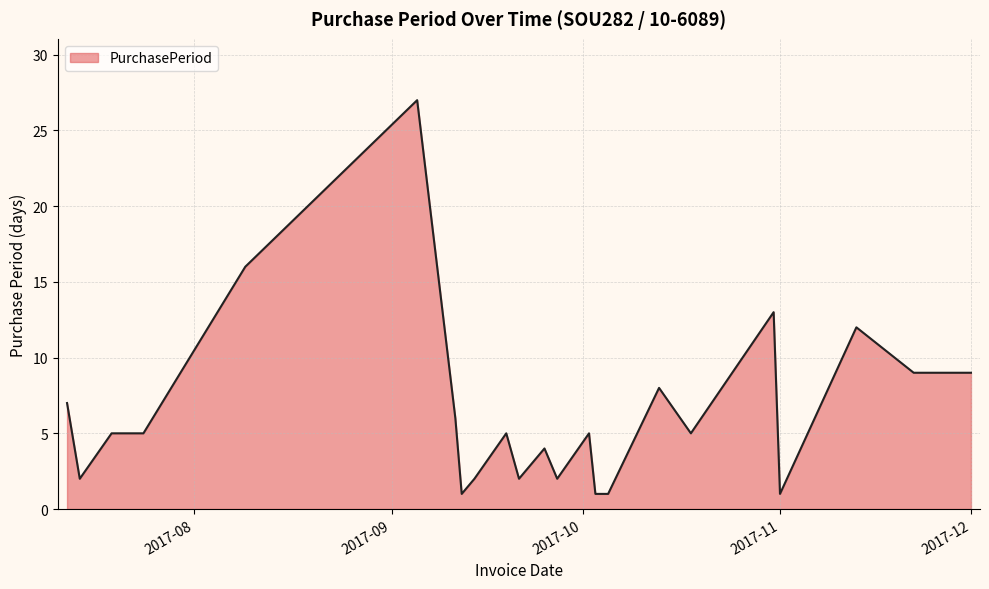

What is the maximum value shown in the chart?

27